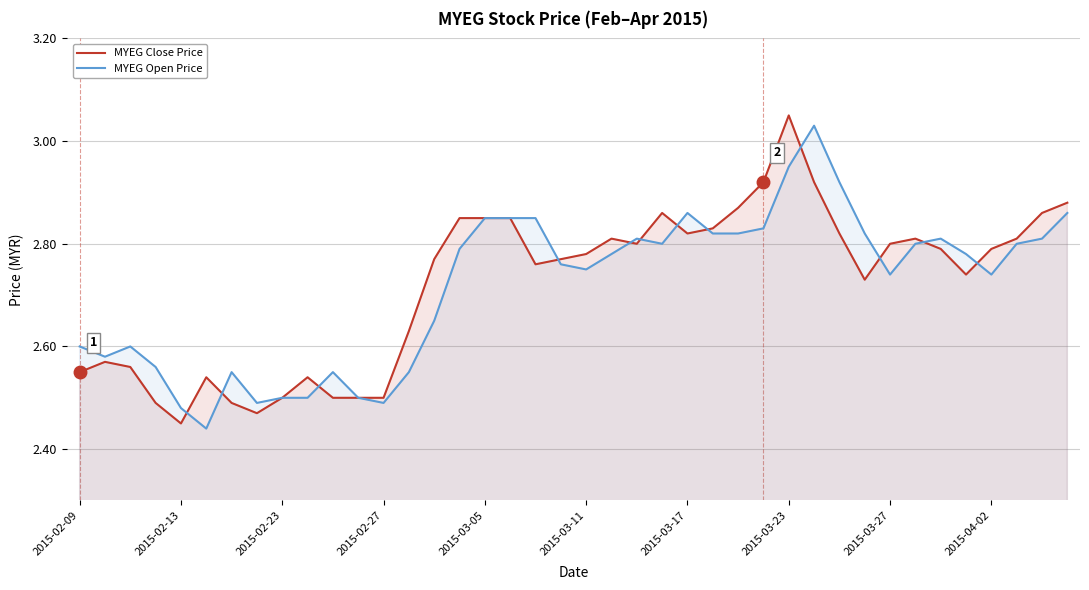

At which category is the sum across all series the highest?

2015-03-23